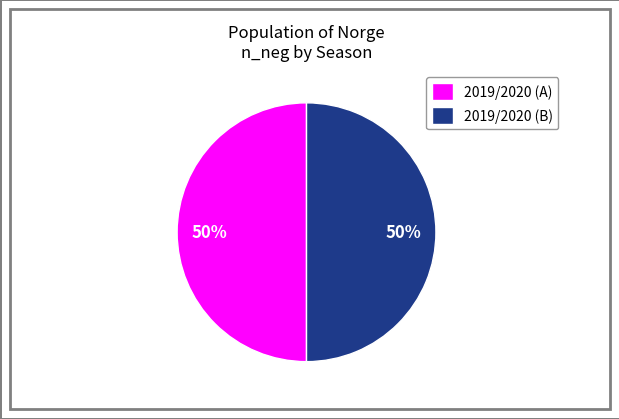

How many slices are in this pie chart?

2